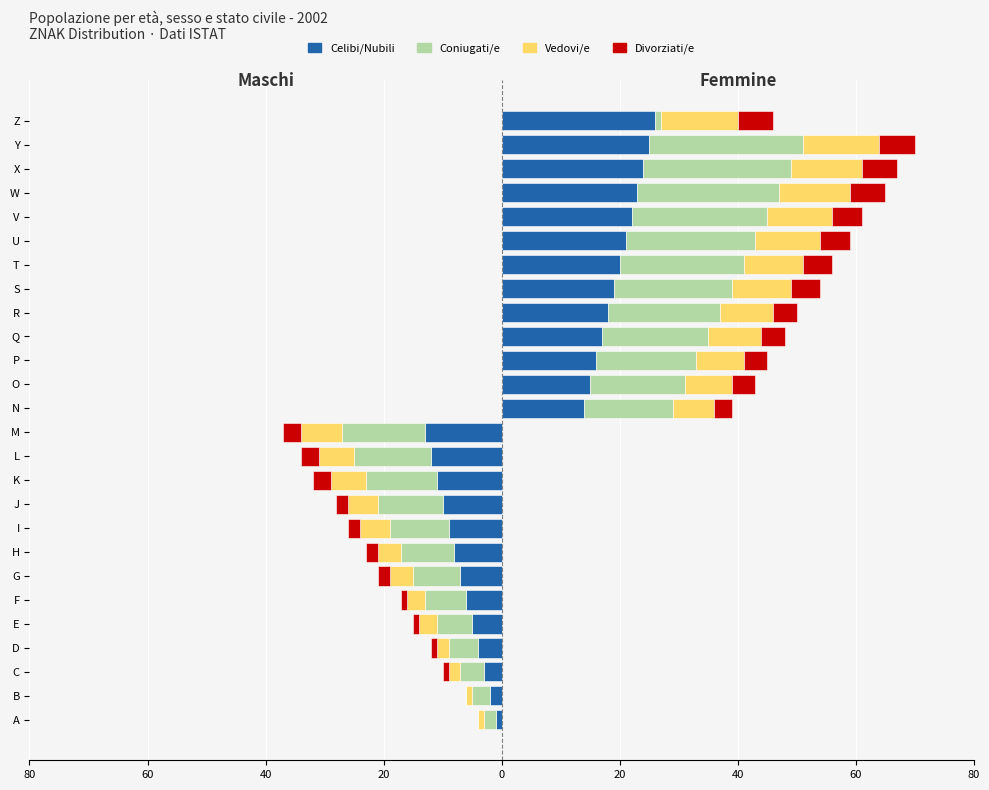

Count the number of data series in this chart.

4